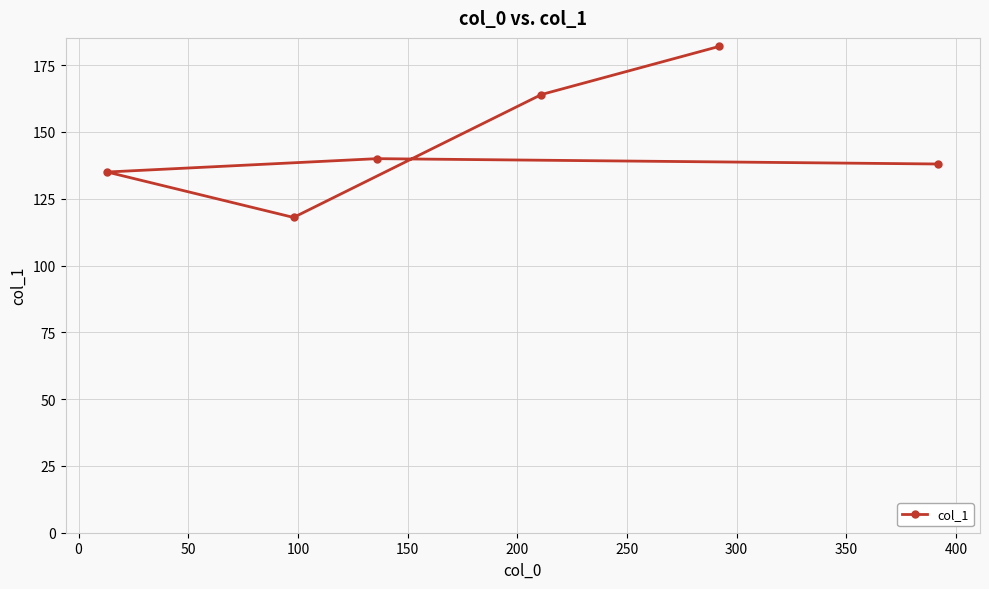

What is the smallest value displayed?

118